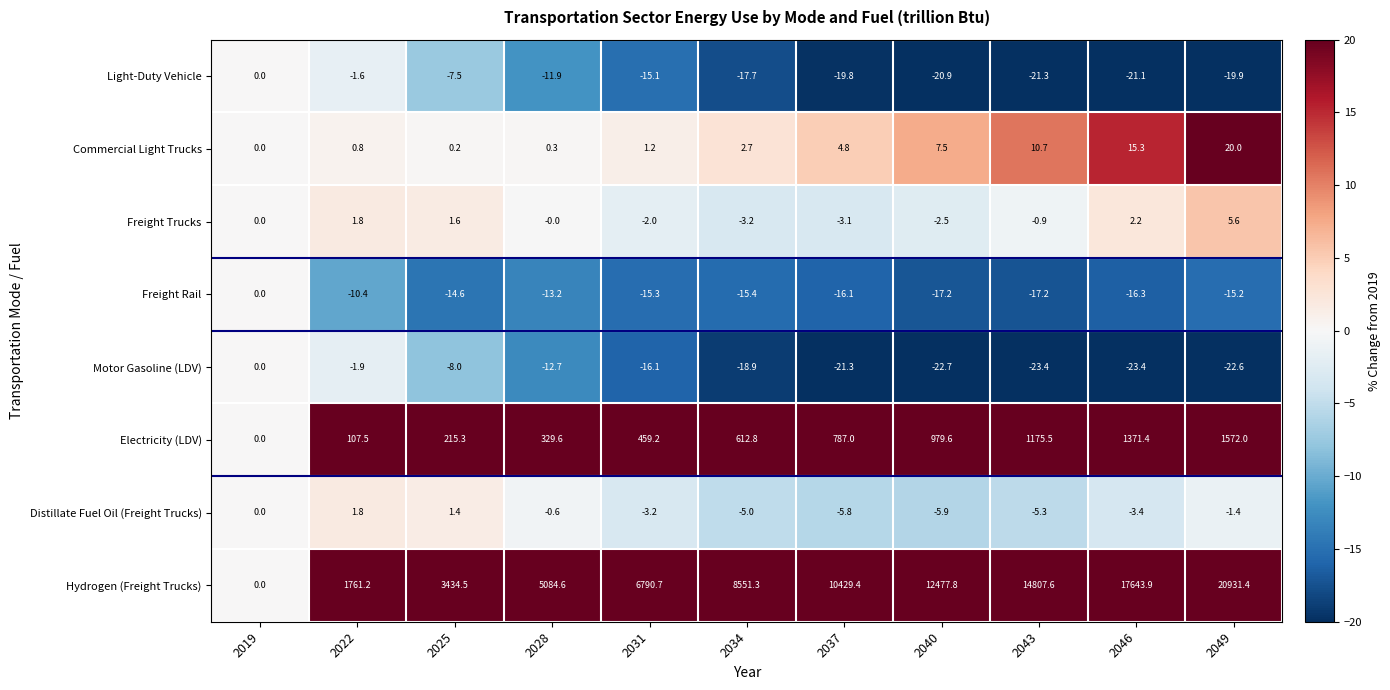

What is the difference between the Motor Gasoline (LDV) values at 2049 and 2025?

14.6